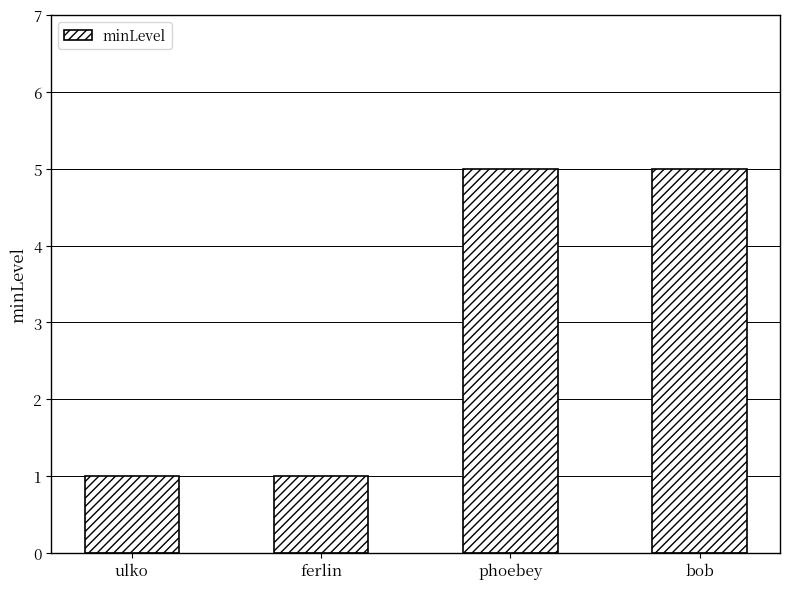

What is the difference between the values at phoebey and ferlin?

4